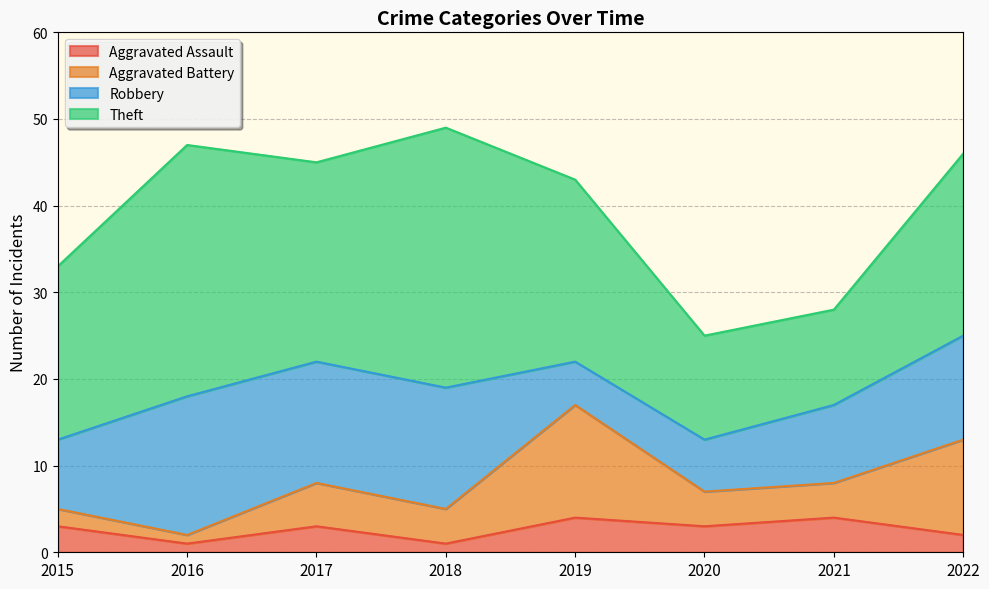

Is the value of Aggravated Assault at 2019 greater than the value of Aggravated Battery at 2018?

No